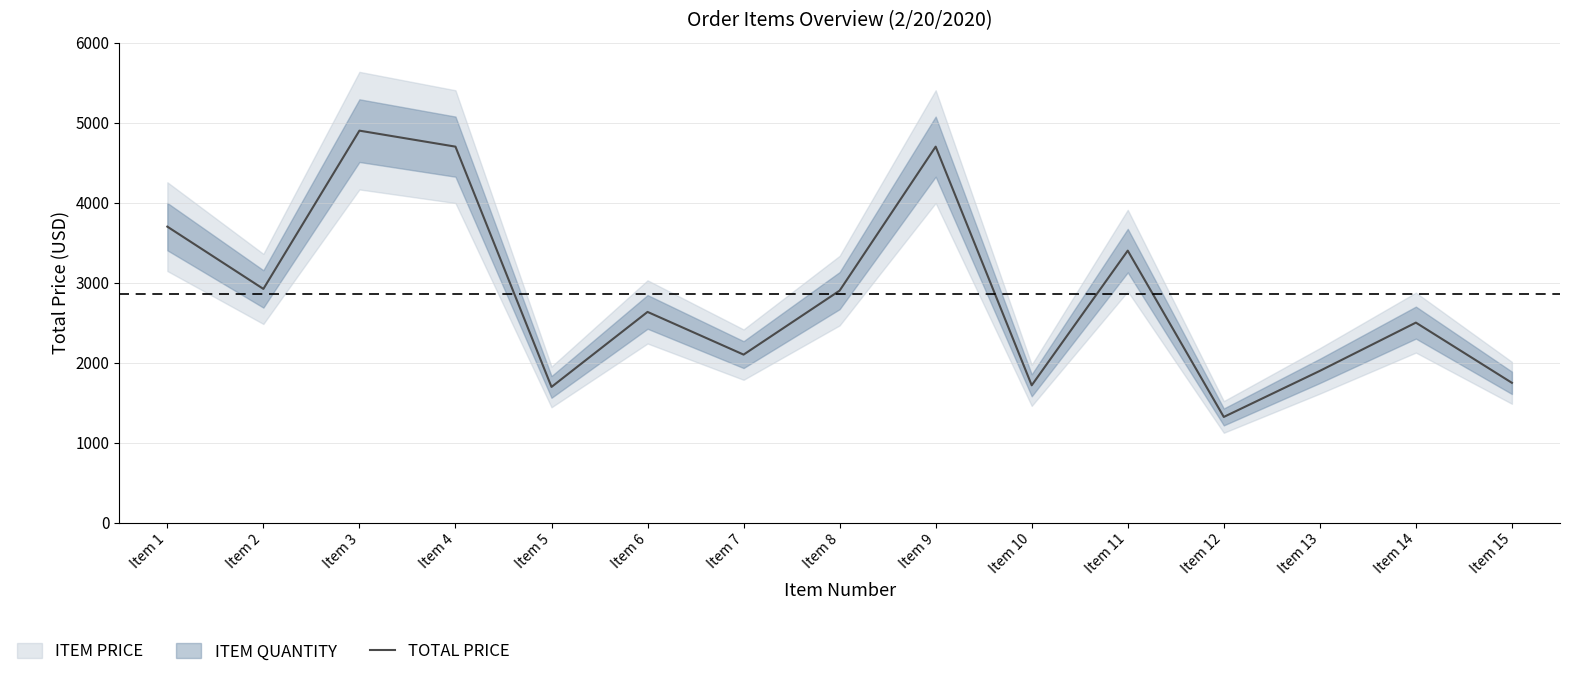

How many values are below 2633?

7